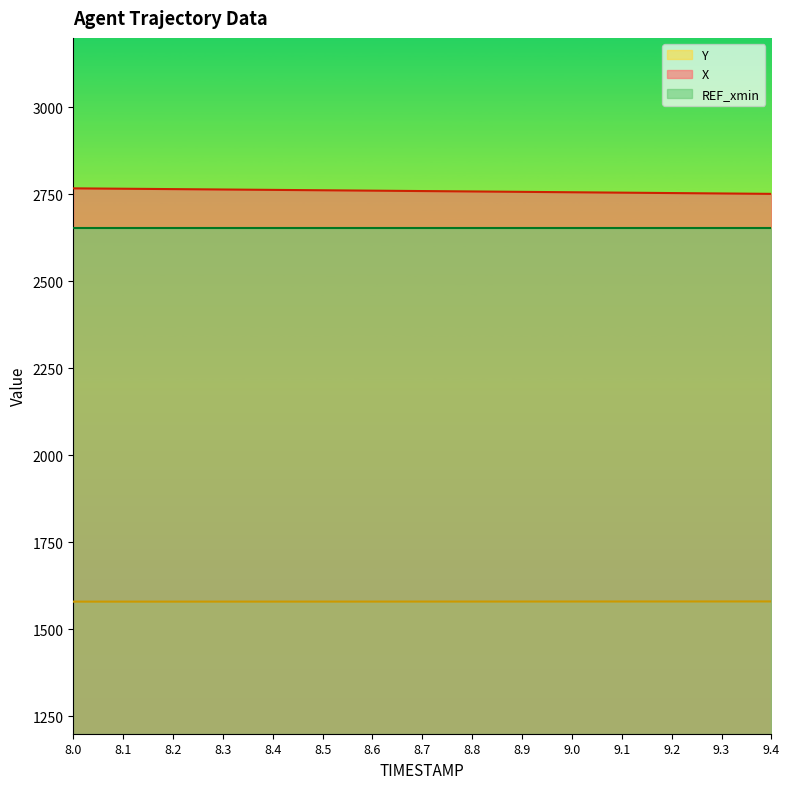

Reading left to right, extract all data points from this chart.

X: 2767.6	2766.4	2765.3	2764.2	2763.1	2762.0	2760.9	2759.8	2758.6	2757.5	2756.3	2755.2	2754.0	2752.8	2751.7
Y: 1579.7	1579.7	1579.7	1579.7	1579.8	1579.8	1579.8	1579.8	1579.9	1579.9	1580.0	1580.0	1580.1	1580.2	1580.2